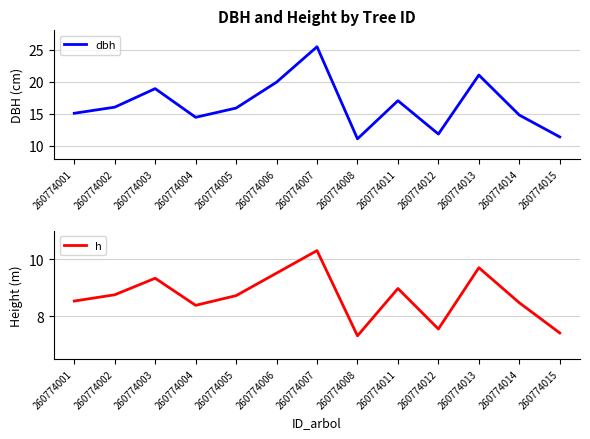

Reading left to right, transcribe all the data shown in this chart.

dbh: 260774001=15.1	260774002=16.0	260774003=18.9	260774004=14.4	260774005=15.9	260774006=19.9	260774007=25.4	260774008=11.1	260774011=17.0	260774012=11.8	260774013=21.0	260774014=14.8	260774015=11.4
h: 260774001=8.5	260774002=8.8	260774003=9.3	260774004=8.4	260774005=8.7	260774006=9.5	260774007=10.3	260774008=7.3	260774011=9.0	260774012=7.5	260774013=9.7	260774014=8.5	260774015=7.4